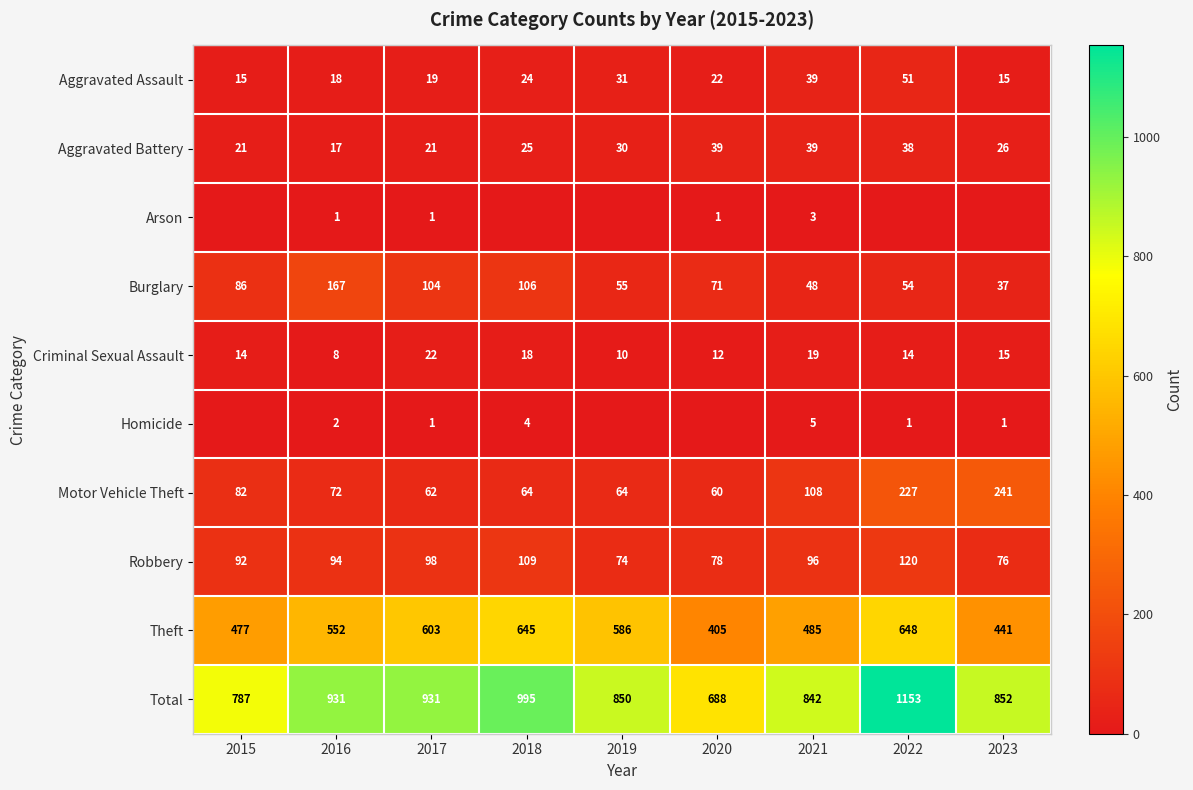

What is the difference between the Motor Vehicle Theft values at 2018 and 2020?

4